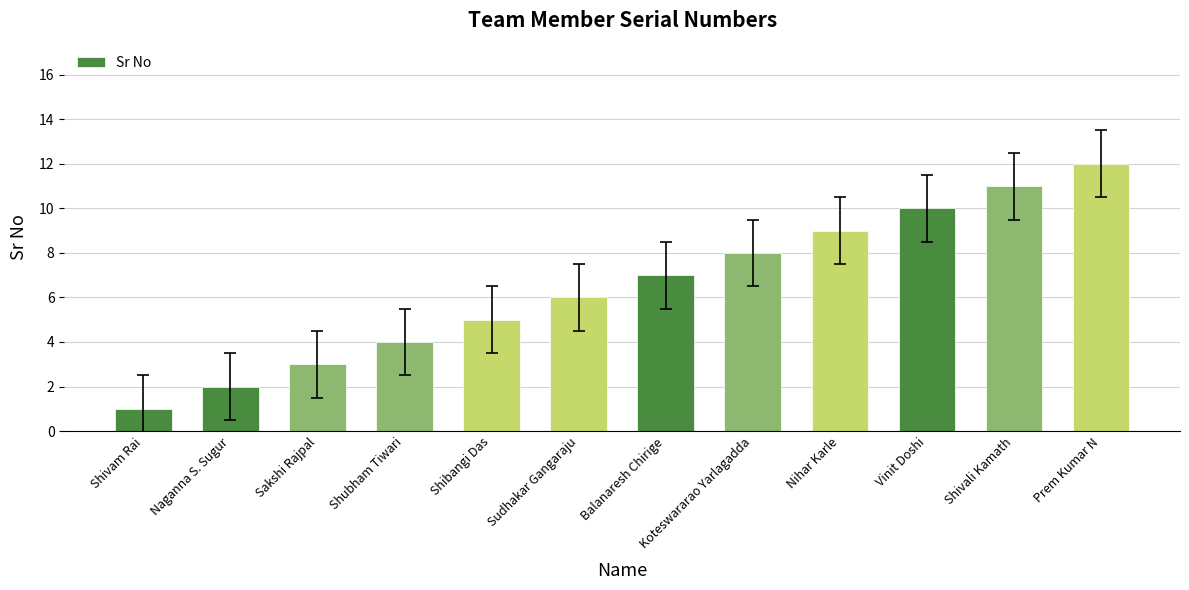

The chart shows a value of 11 at Shivali Kamath. True or false?

True